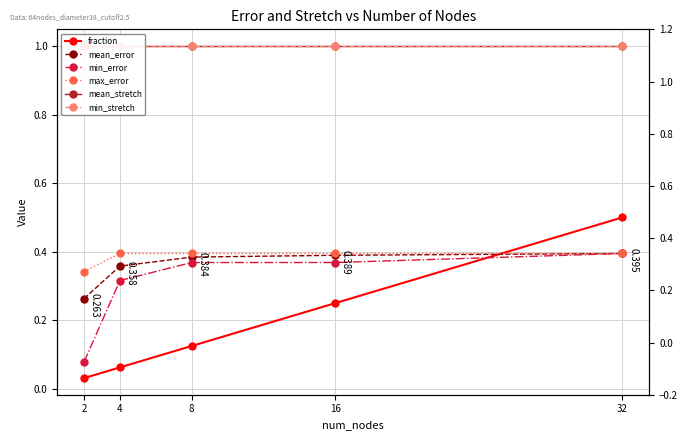

The min_error series shows 0.4 at 8. True or false?

True